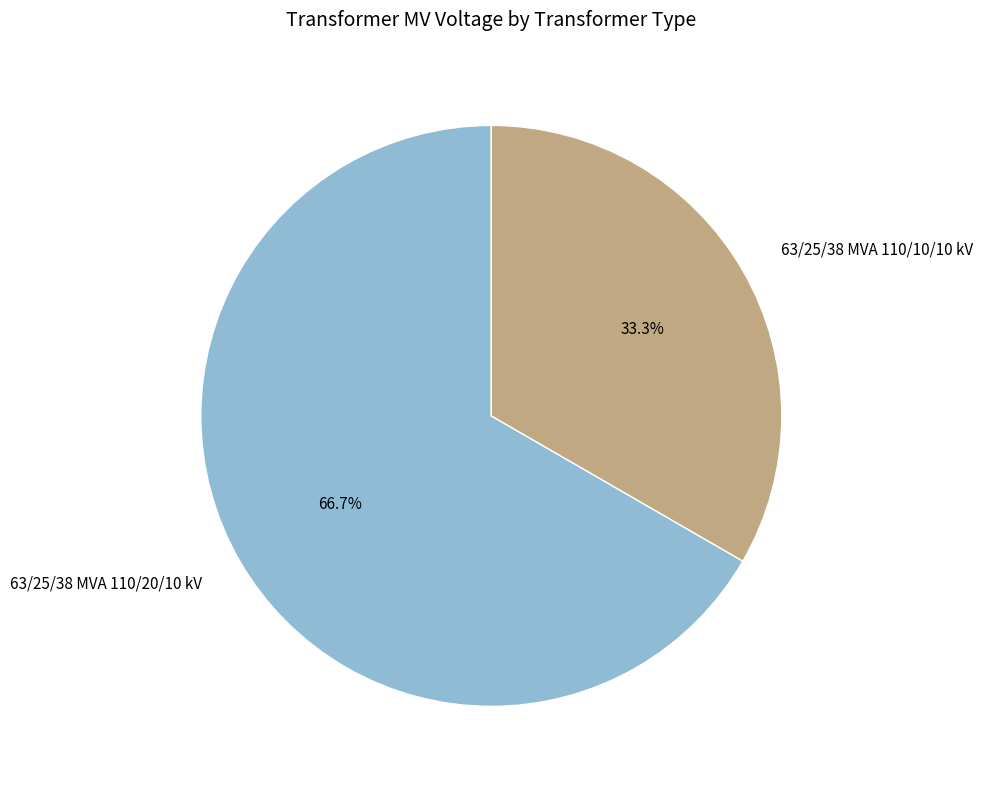

Does 63/25/38 MVA 110/20/10 kV account for over 50% of the chart?

Yes